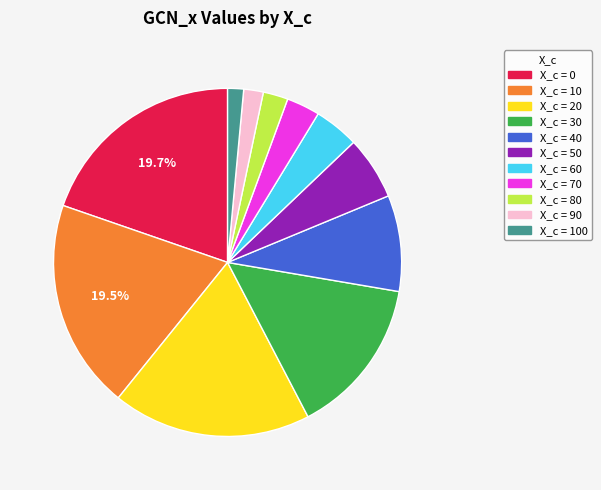

Does any single category account for the majority?

No